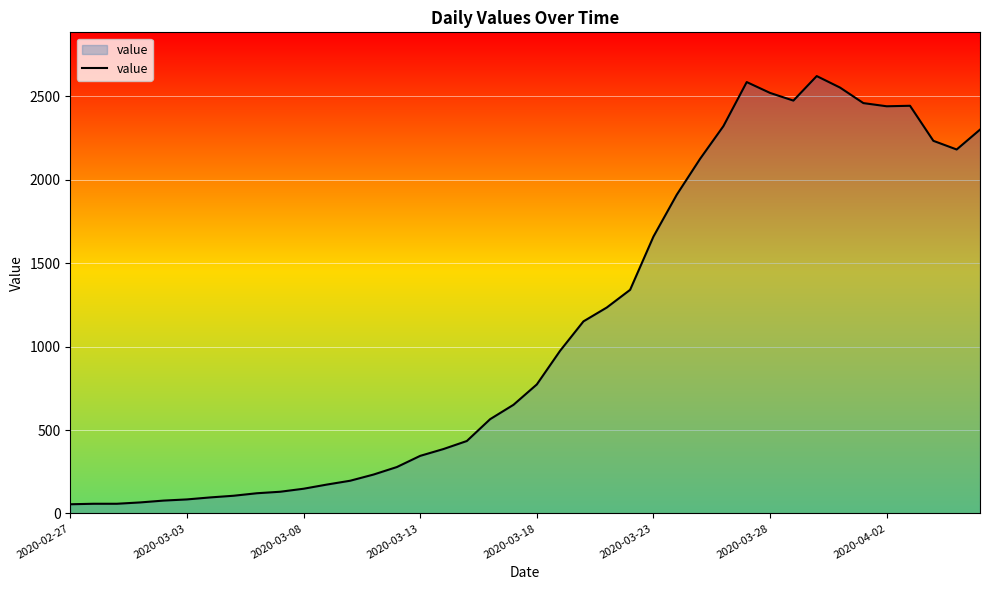

What is the maximum value shown in the chart?

2621